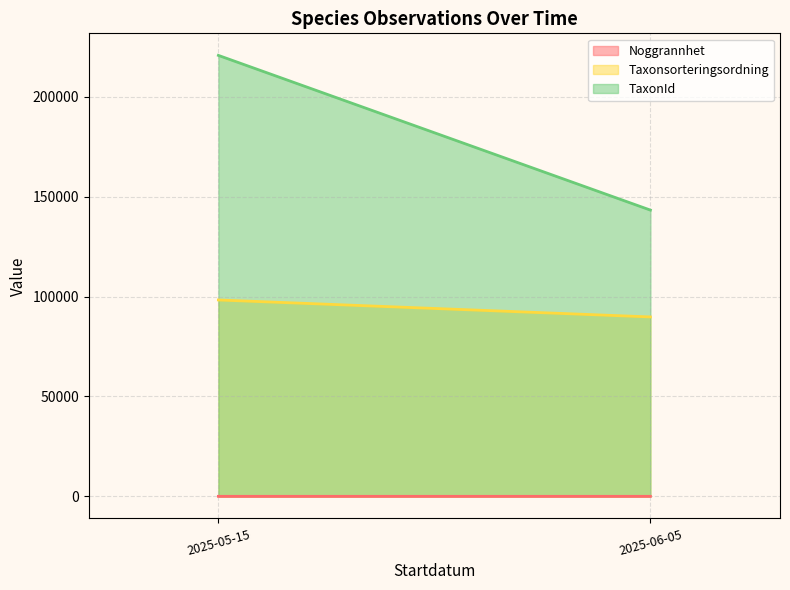

At which label is TaxonId closest to 182056?

2025-06-05